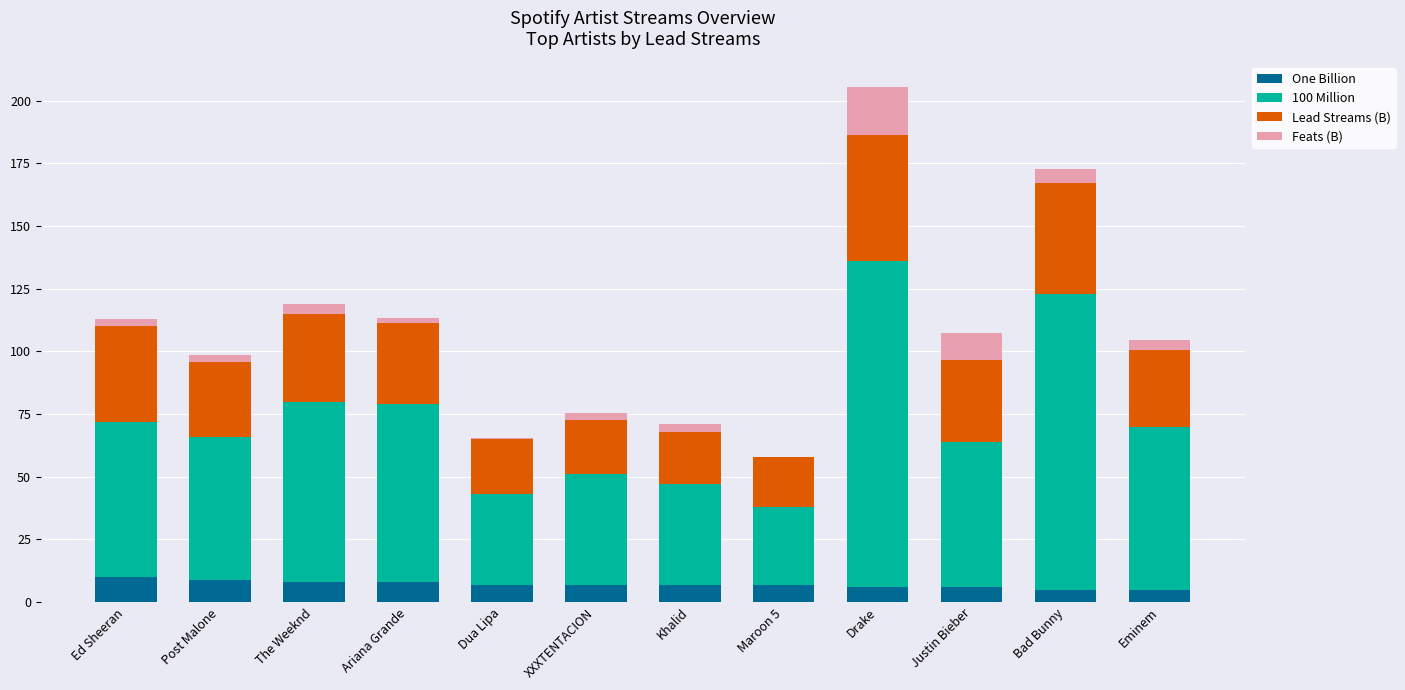

What is the sum of all One Billion values?

85.0